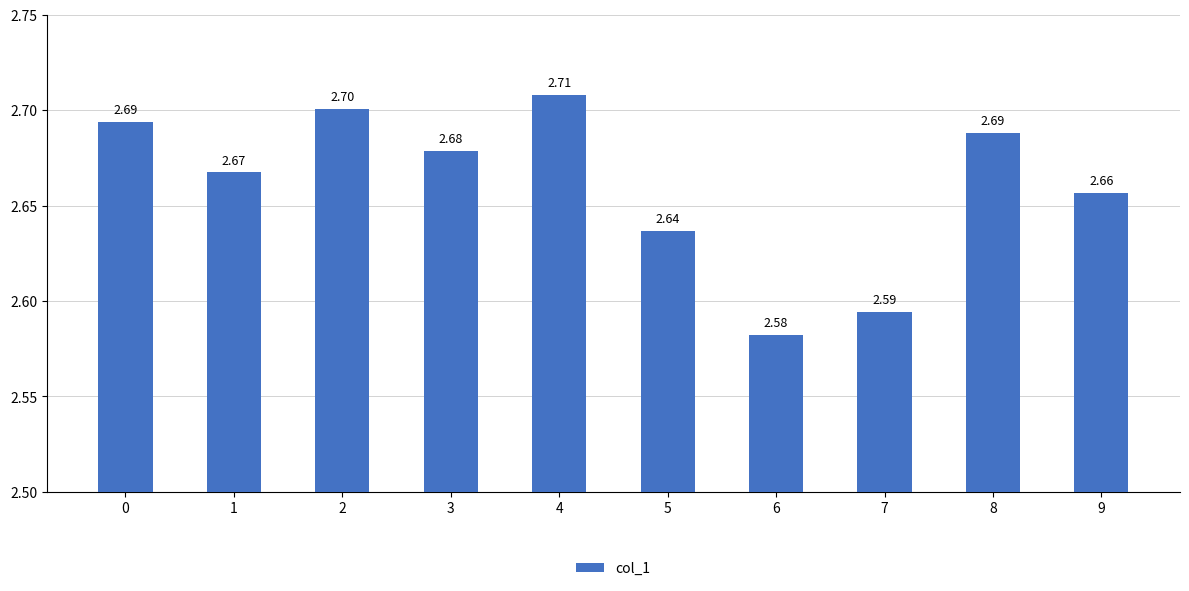

True or false: the data shows 2.7 at 1.

True